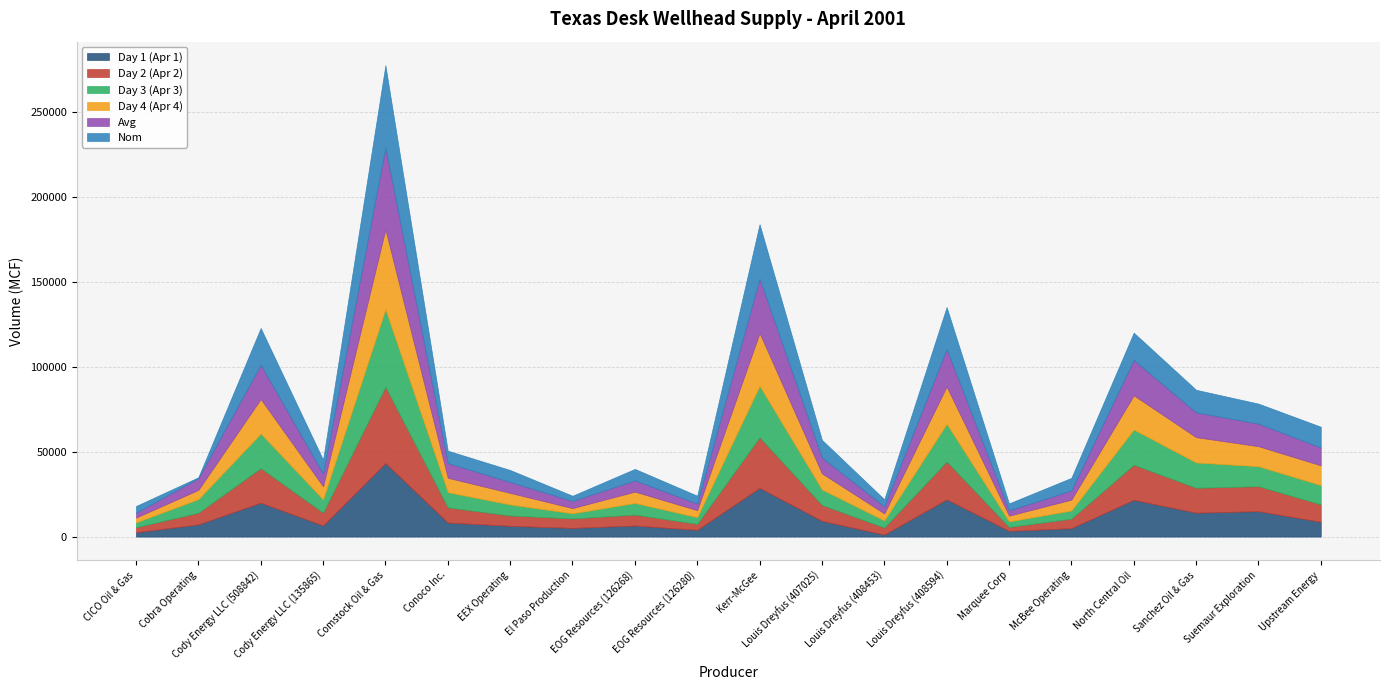

Reading left to right, transcribe all the data shown in this chart.

Day 1 (Apr 1): 2547.0	7162.0	19948.0	6516.0	43249.0	8265.0	6329.0	5105.0	6501.0	3953.0	28668.0	9271.0	1160.0	21902.0	3352.0	4930.0	21617.0	14083.0	14965.0	8692.0
Day 2 (Apr 2): 2967.0	6847.0	20308.0	7539.0	44870.0	8901.0	6079.0	5536.0	6428.0	3511.0	29741.0	9327.0	4156.0	22273.0	2296.0	5600.0	20650.0	14632.0	14676.0	10272.0
Day 3 (Apr 3): 2867.0	8007.0	20368.0	7787.0	45646.0	8945.0	6486.0	3065.0	6862.0	3947.0	30257.0	9127.0	4156.0	22158.0	3296.0	4831.0	20706.0	14891.0	11764.0	11329.0
Day 4 (Apr 4): 2808.0	5463.0	20303.0	7748.0	46957.0	8498.0	6817.0	3065.0	6657.0	4139.0	31125.0	9475.0	4156.0	22007.0	3379.0	6379.0	20130.0	14878.0	11764.0	11625.0
Avg: 2797.2	6869.8	20231.8	7397.5	48276.0	8652.2	6427.8	4192.8	6612.0	3887.5	32000.0	9300.0	4156.0	22085.0	3080.8	5435.0	20775.8	14621.0	13292.2	10479.5
Nom: 4000.0	556.0	21550.0	8228.0	48276.0	7286.0	7043.0	3065.0	6759.0	4630.0	32000.0	10400.0	4156.0	24602.0	4117.0	7374.0	16080.0	13256.0	11764.0	12249.0